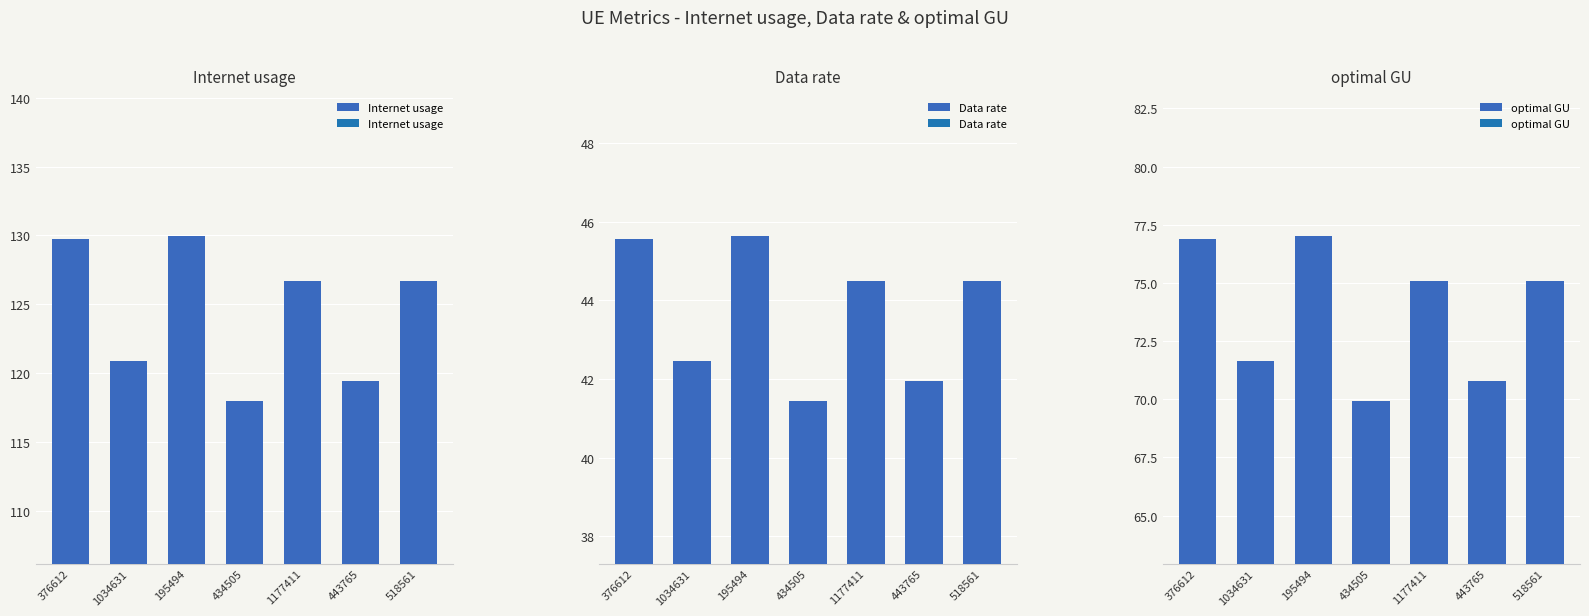

Which series changed the most between 195494 and 1177411?

Internet usage